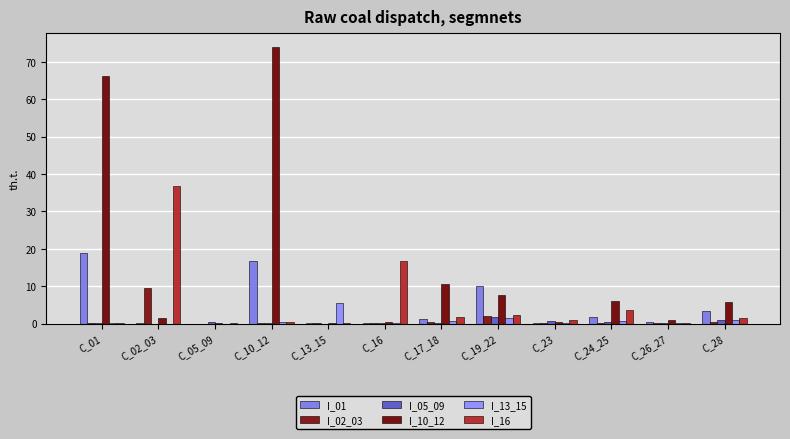

How many groups of bars are there?

12